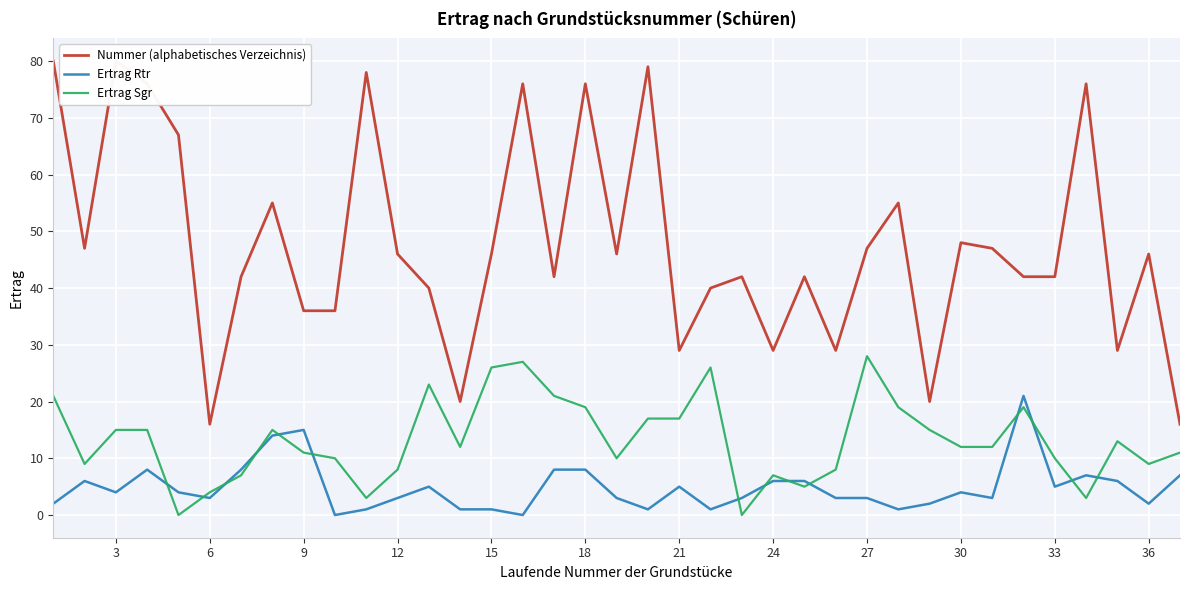

What is the maximum value for Ertrag Sgr?

28